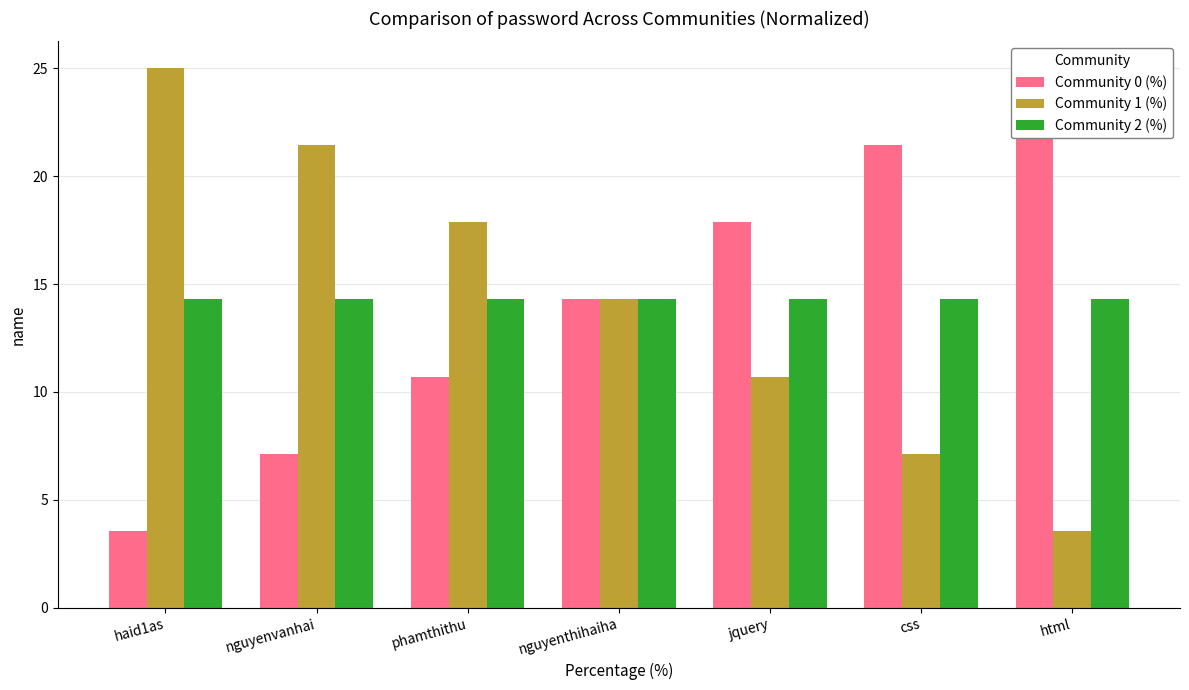

How many values in the Community 0 (%) series are below 14?

3